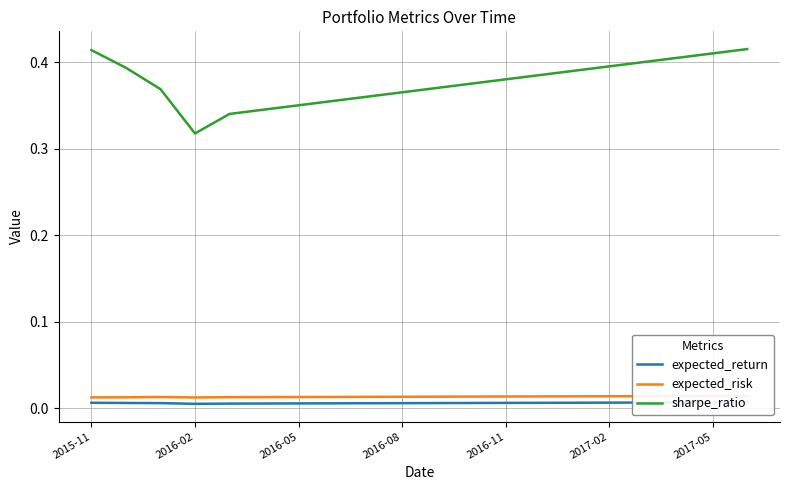

True or false: expected_risk has a value of 0.0 at 16.

False